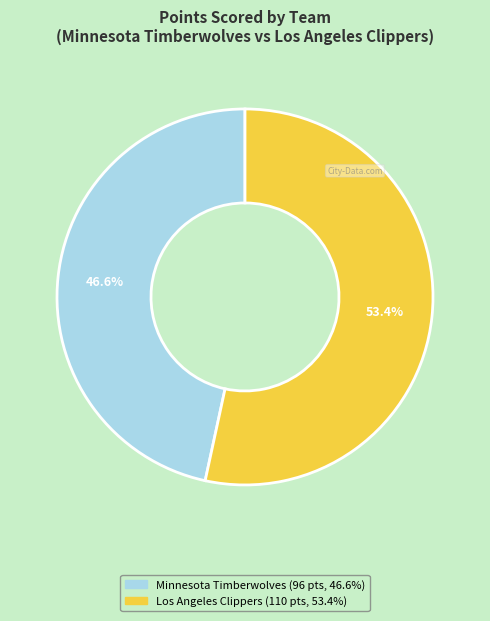

Does any single category account for the majority?

Yes